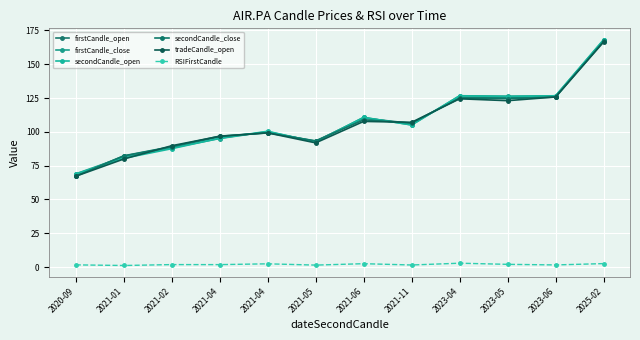

How many data points in firstCandle_close are less than 105?

6